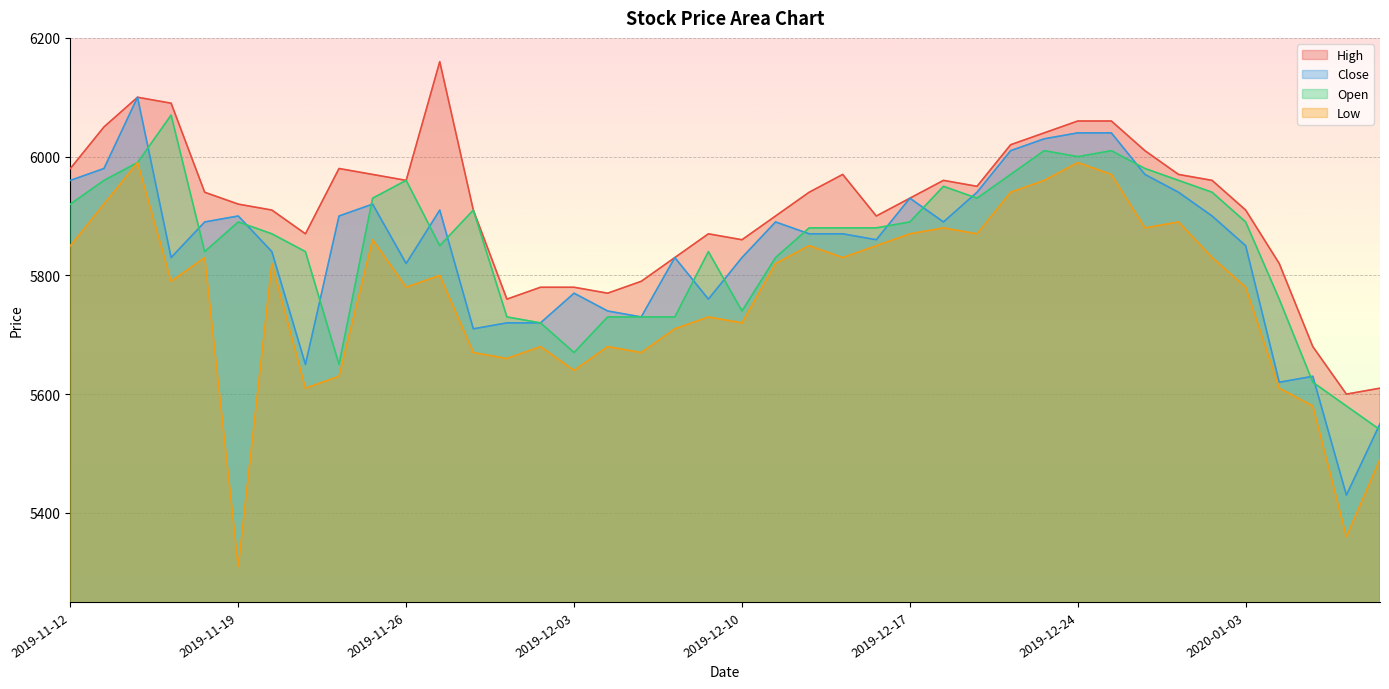

What is the difference between the second highest and second lowest values in the Low series?

630